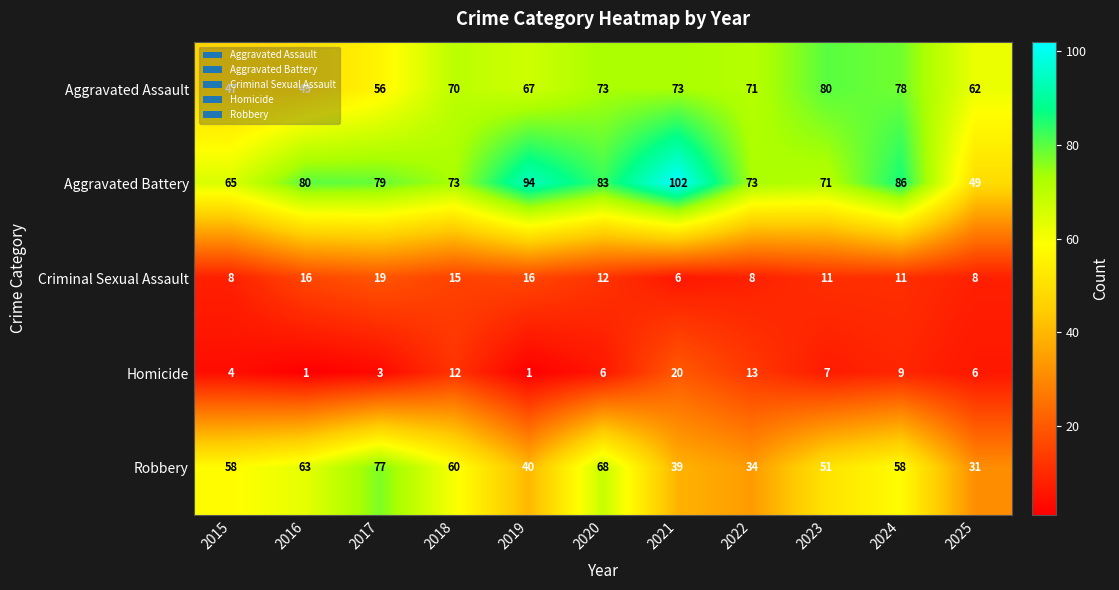

At how many categories does at least one series exceed 76?

7